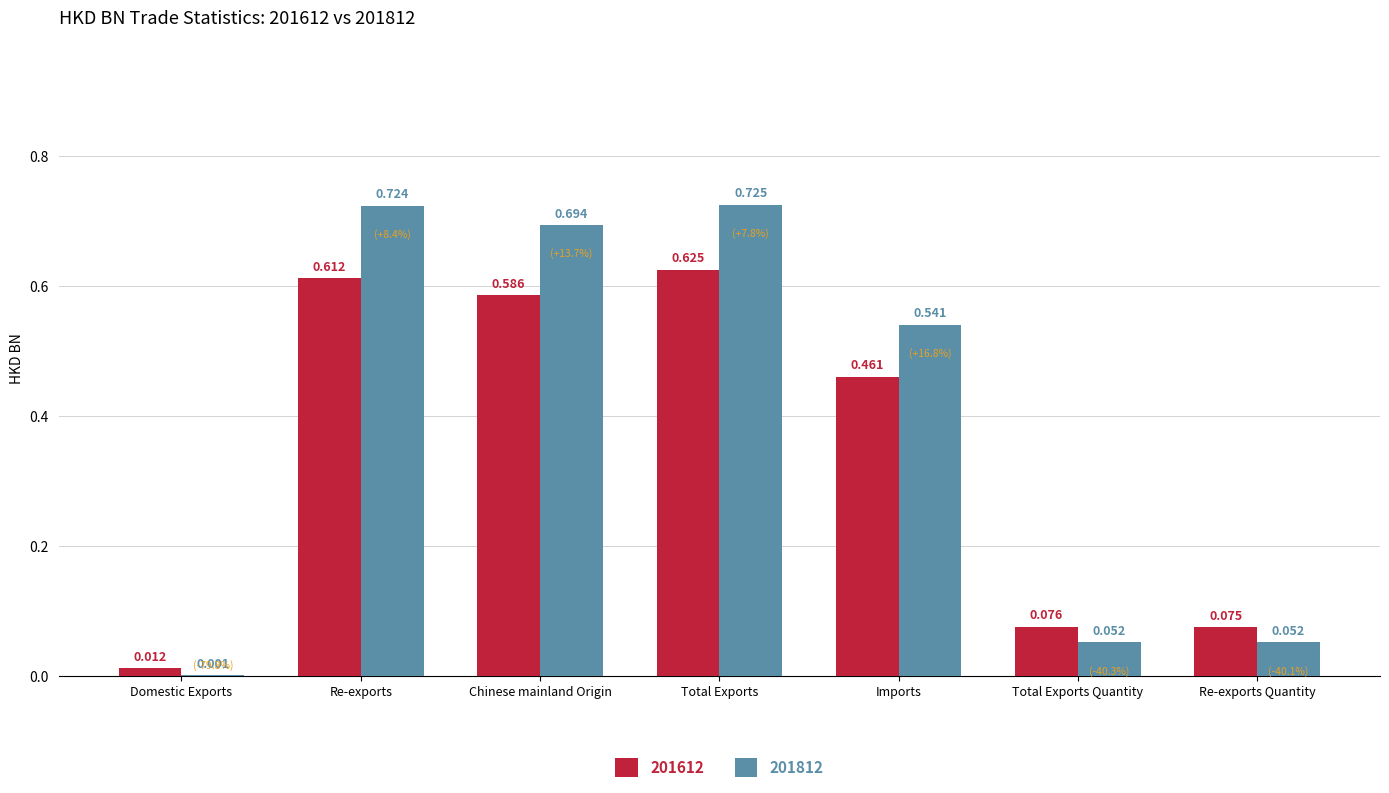

At which label is 201812 closest to 0?

Domestic Exports